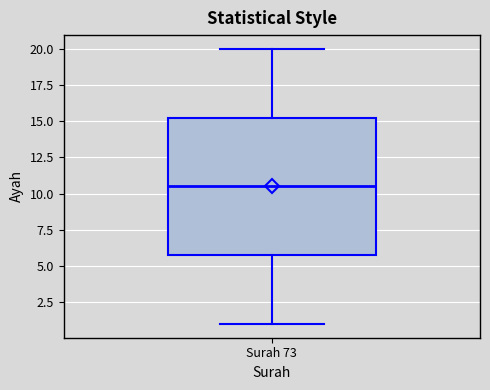

Transcribe this box plot: give where the median line is, the range the box spans, and where the two whiskers end, as read against the y-axis. The values are not printed on the chart, so give them approximately, as read against the axis.

median 10.5, box 6.0 to 15.5, whiskers 1.0 to 20.0